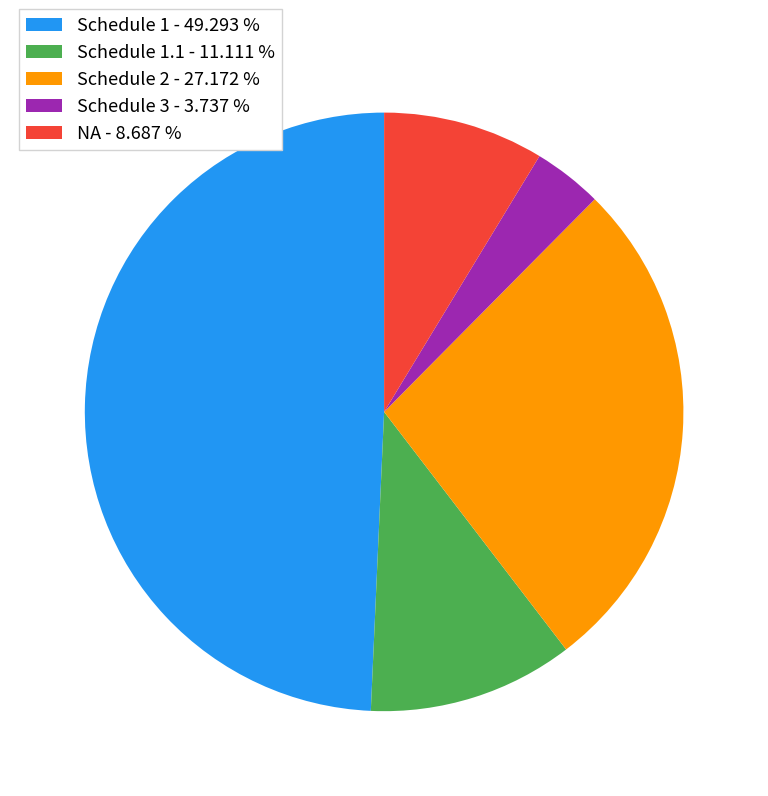

Is there any slice that represents more than half of the pie?

No